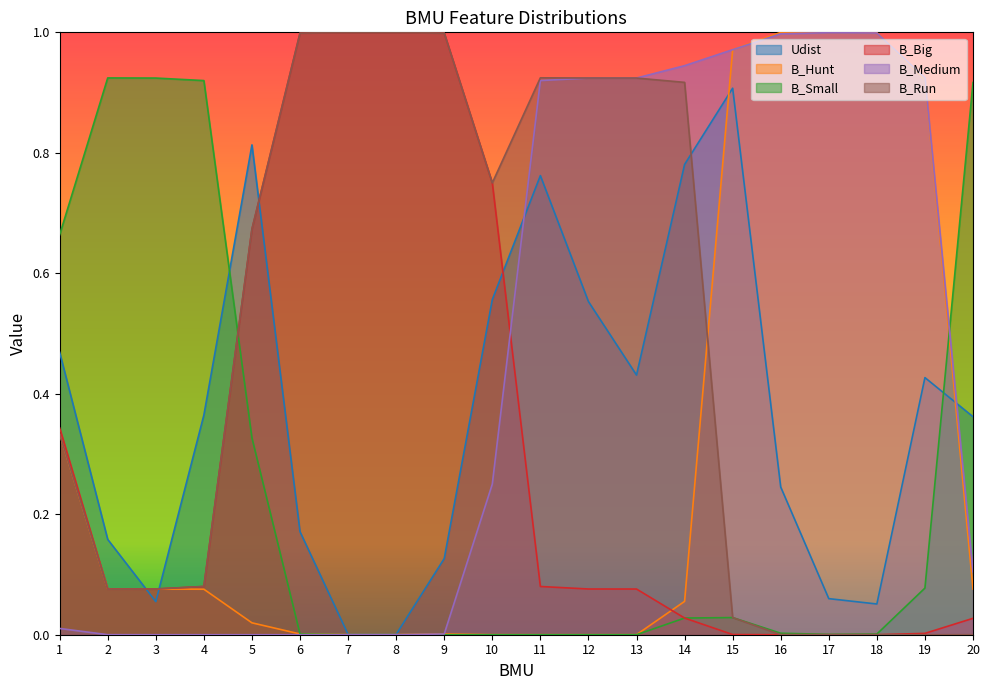

Does the chart display data point markers on the line(s)?

No